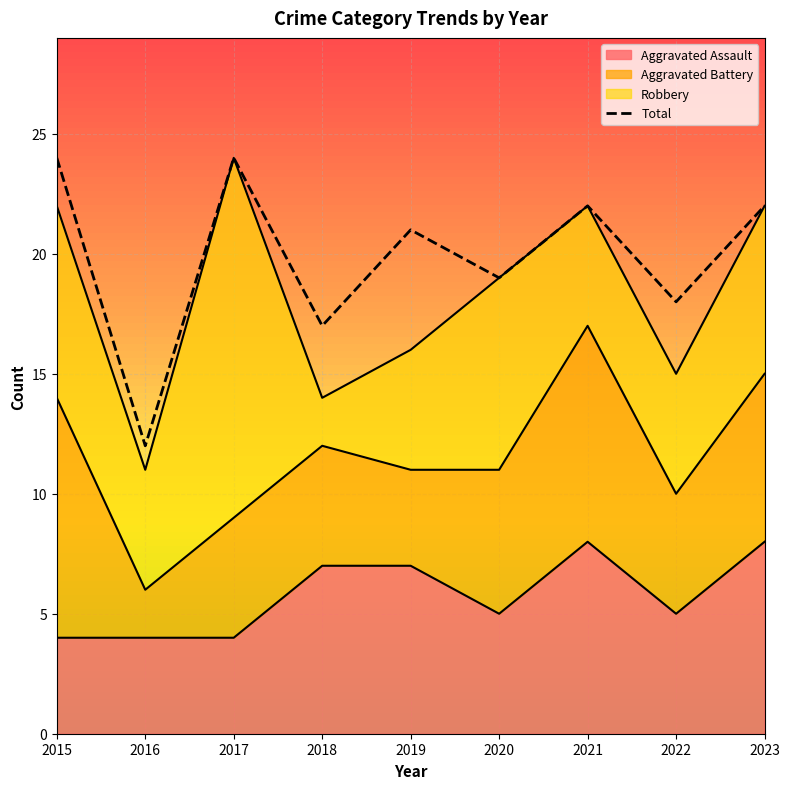

What is the change in value from 2016 to 2018?

+5